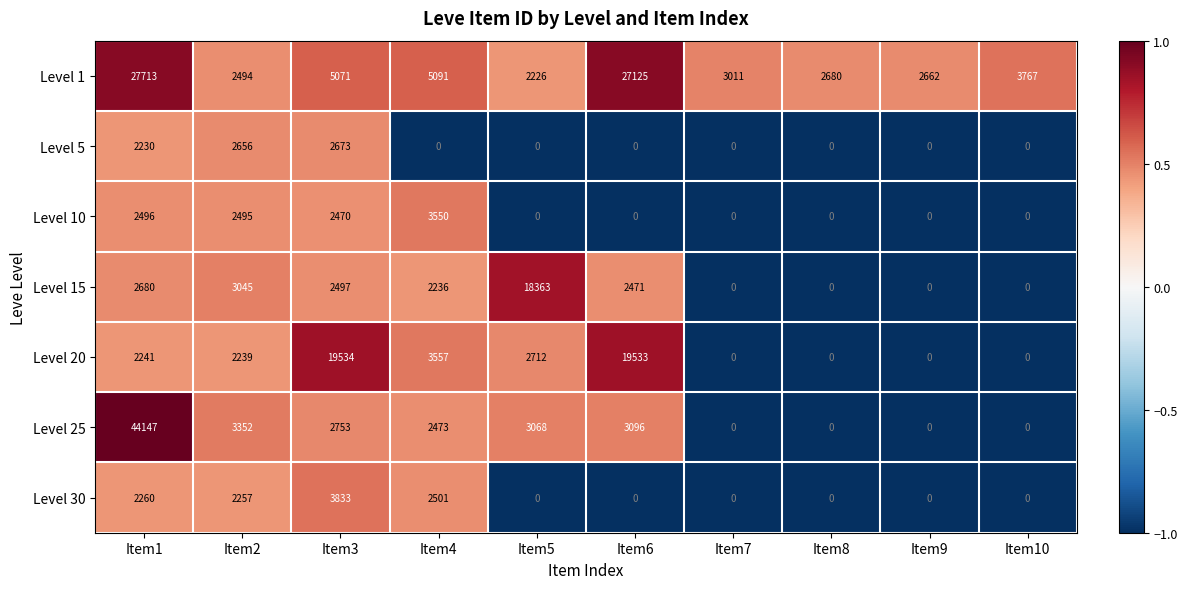

What is the difference between the maximum and minimum values in the Level 30 series?

3833